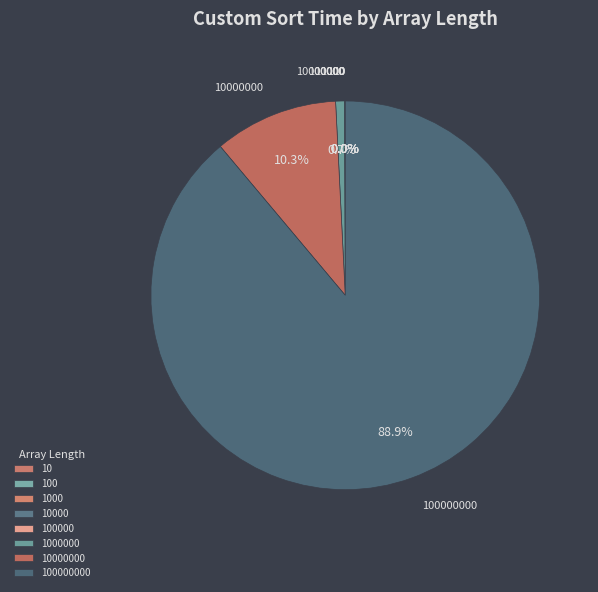

Does any single category account for the majority?

Yes